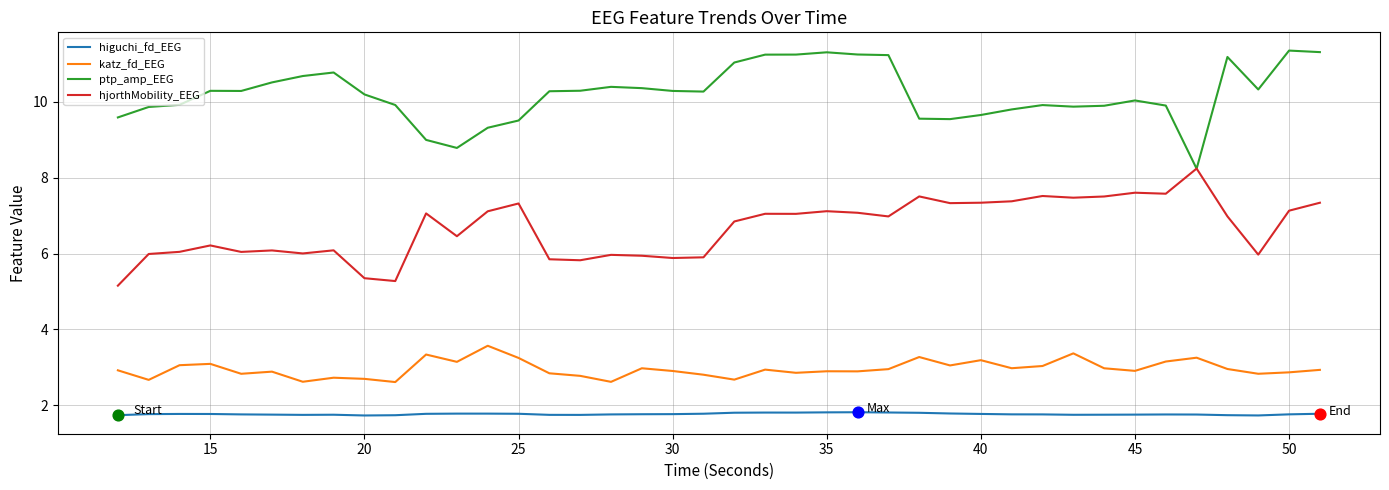

What is the lowest value of the higuchi_fd_EEG series?

1.7